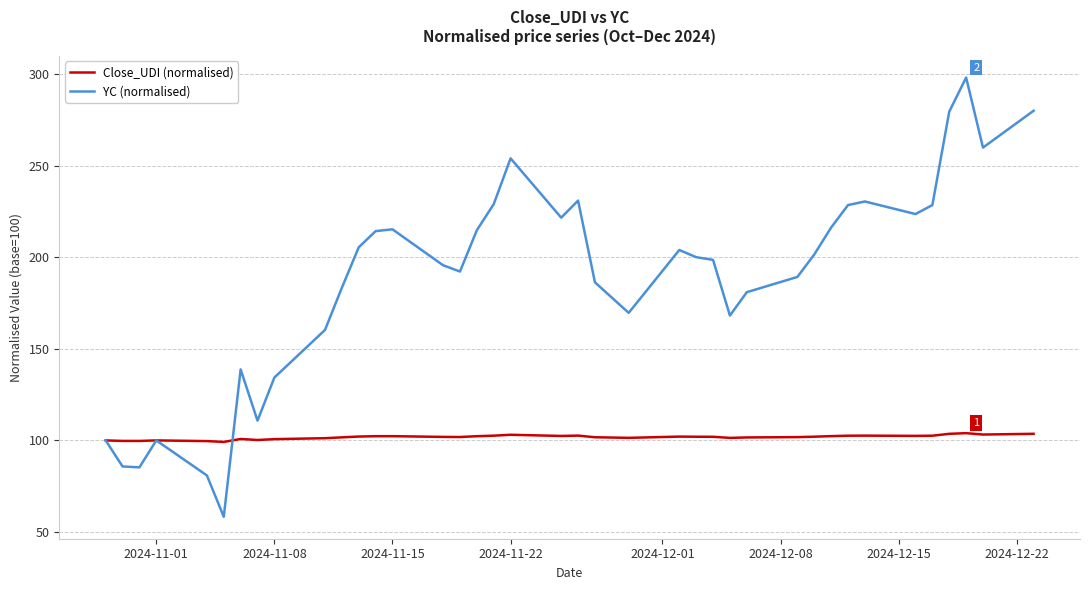

What is the maximum value for Close_UDI (normalised)?

104.0